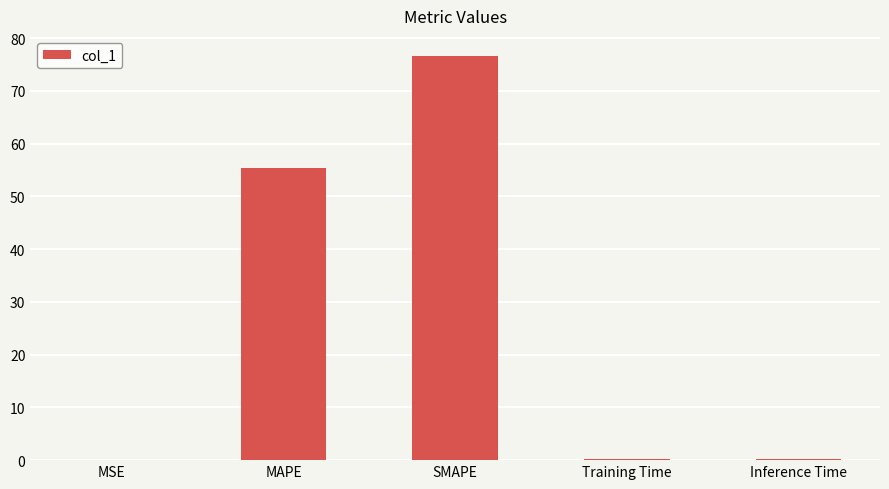

Between MAPE and Training Time, which is larger?

MAPE